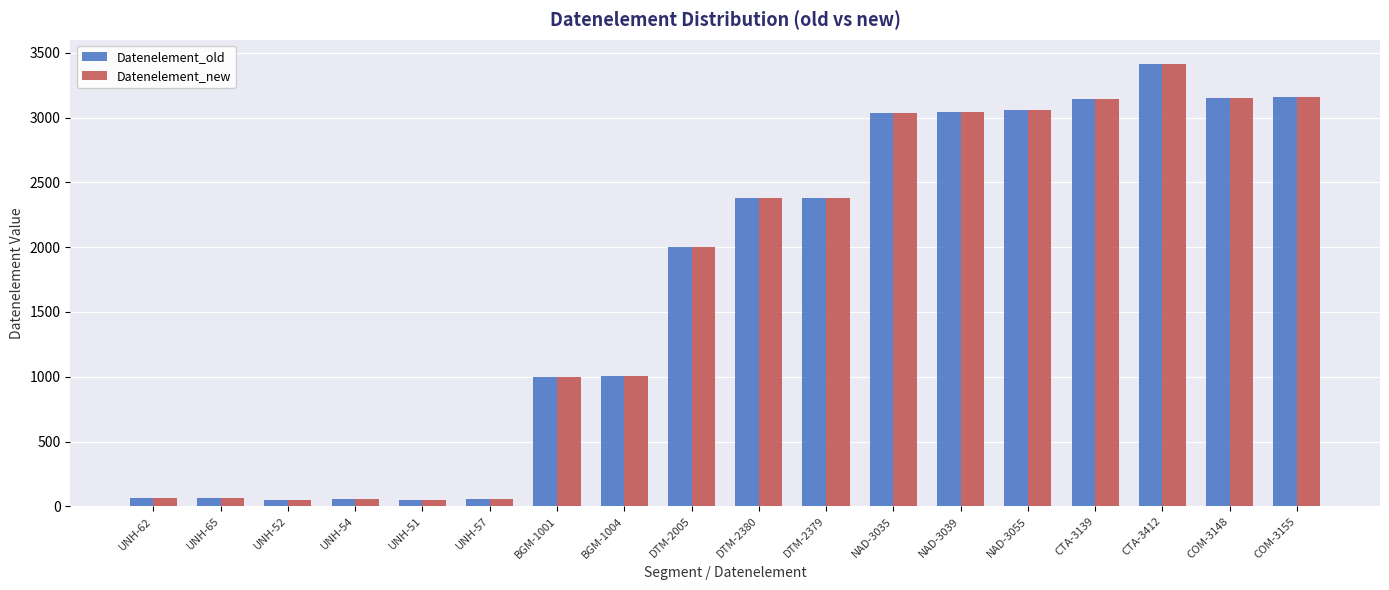

At which category is the sum across all series the highest?

CTA-3412